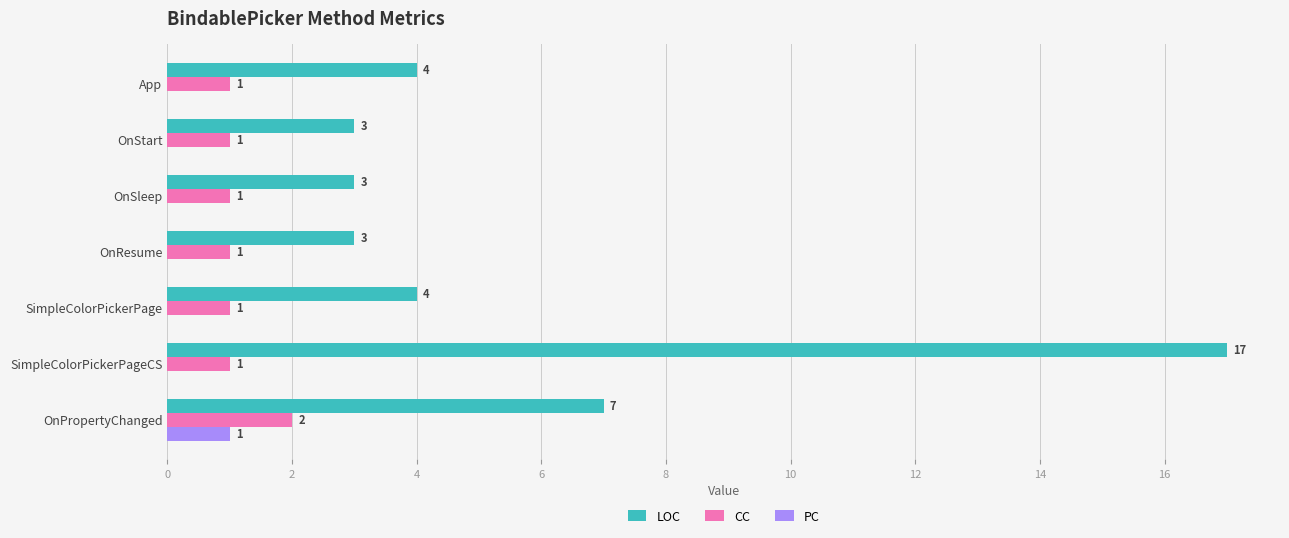

At which category is the sum across all series the highest?

SimpleColorPickerPageCS